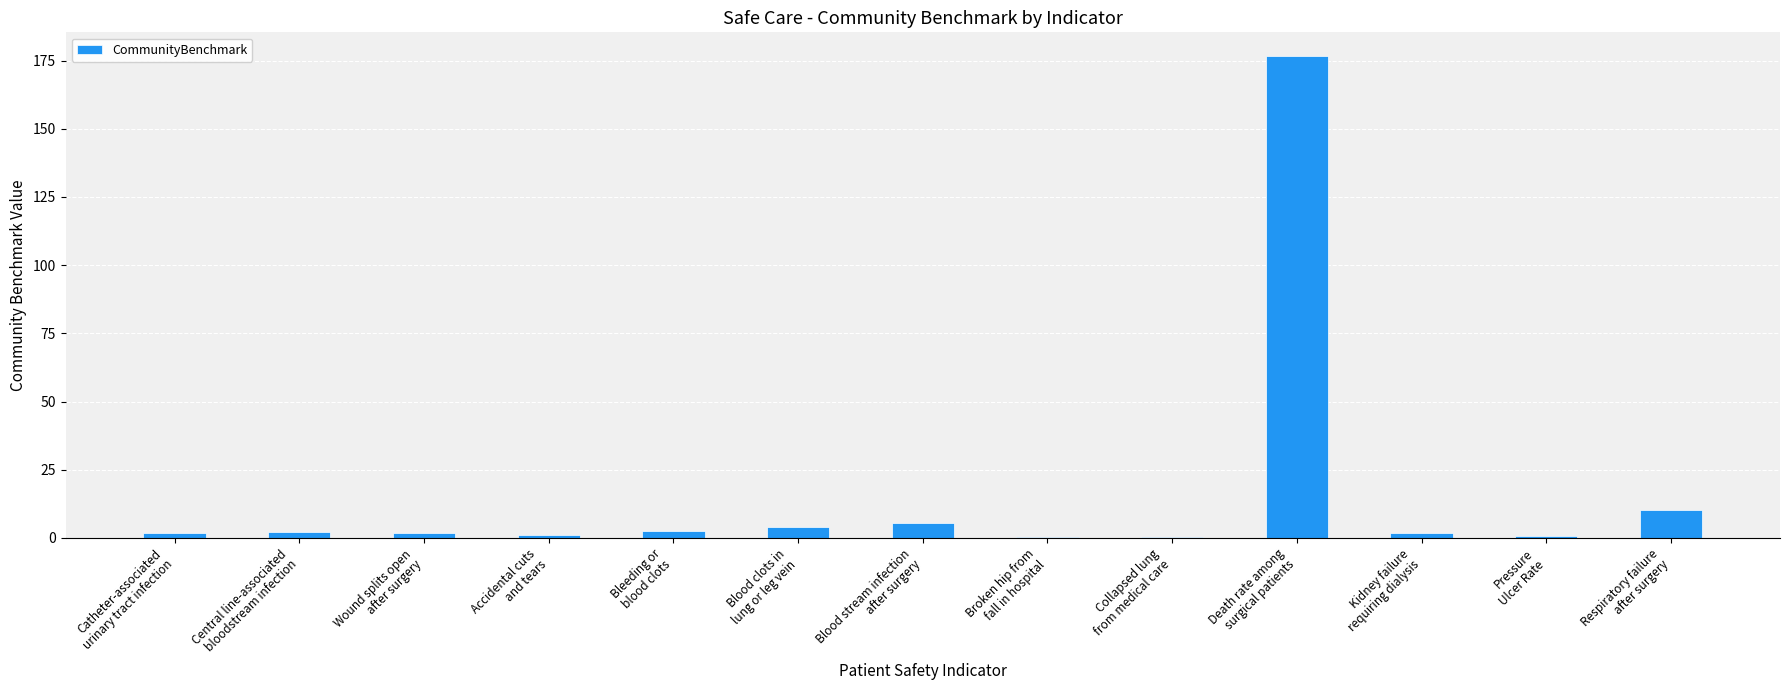

What is the sum of all values?

208.2